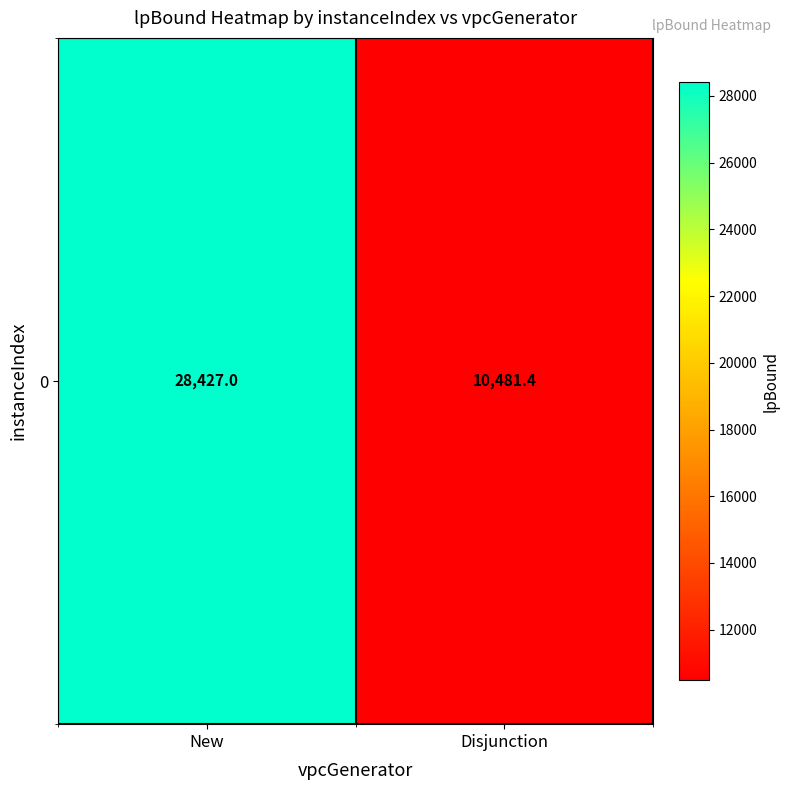

Which has a higher value, Disjunction or New?

New